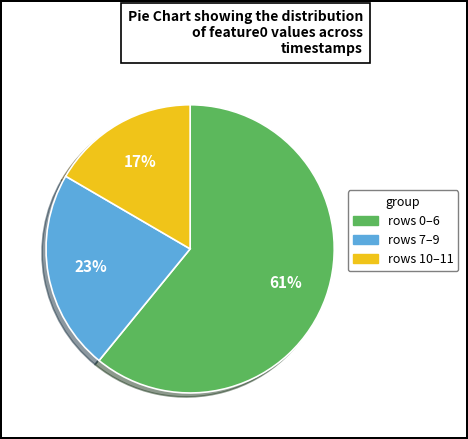

Does any single category account for the majority?

Yes